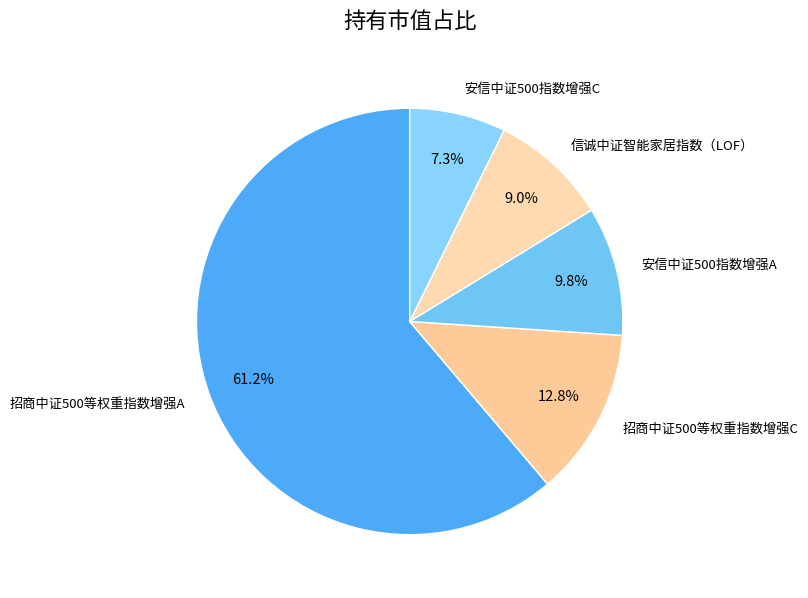

To the nearest percent, what is the combined percentage of 招商中证500等权重指数增强C and 安信中证500指数增强A?

23%